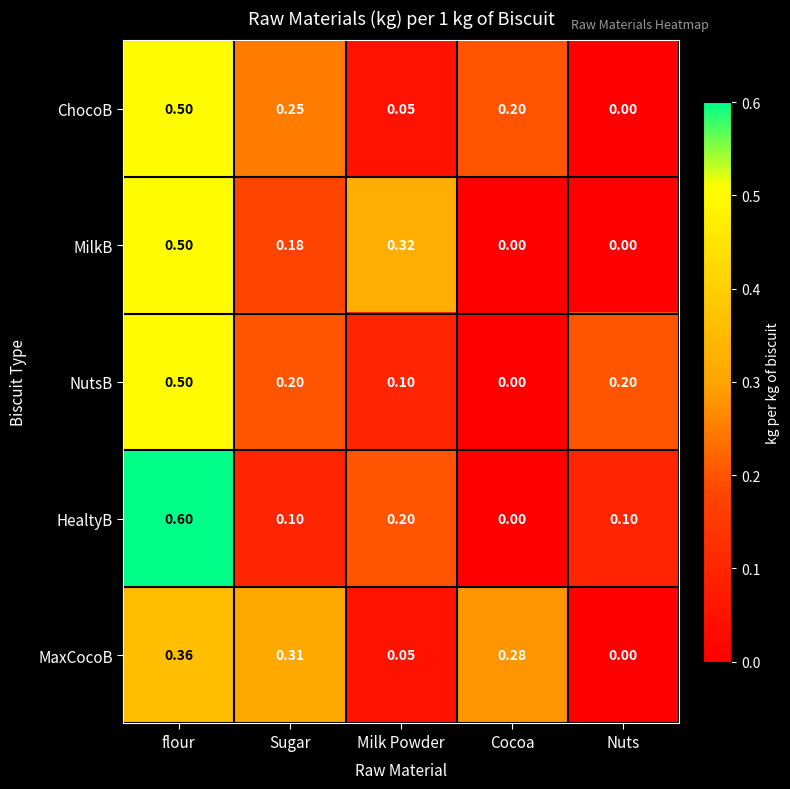

Which series has the widest spread of values?

HealtyB